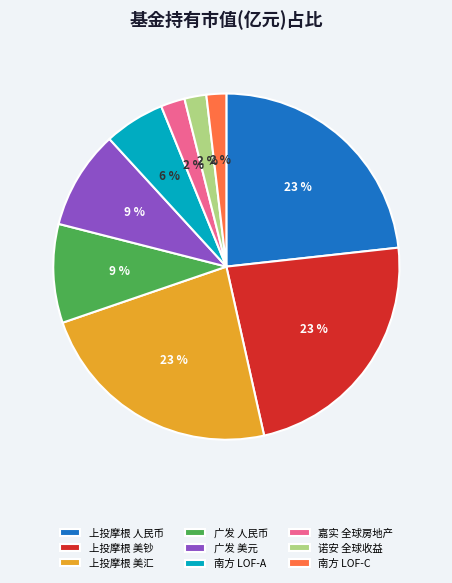

Is the sum of 上投摩根 美汇 and 上投摩根 人民币 greater than half?

No